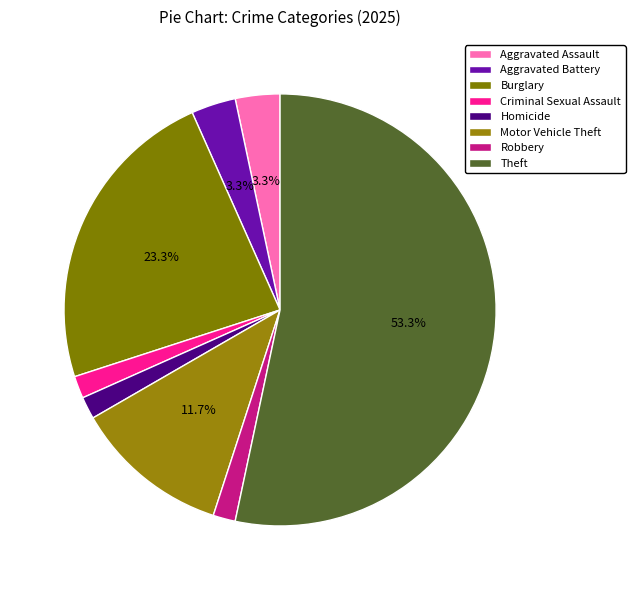

True or false: Aggravated Assault accounts for 14% of the total.

False